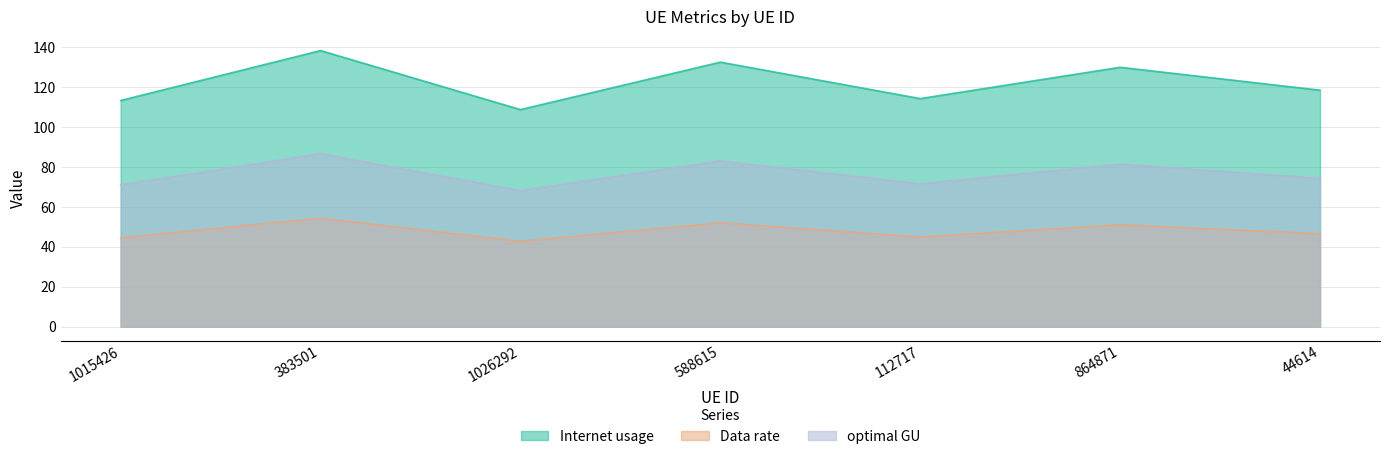

Does the chart have visible grid lines?

Yes